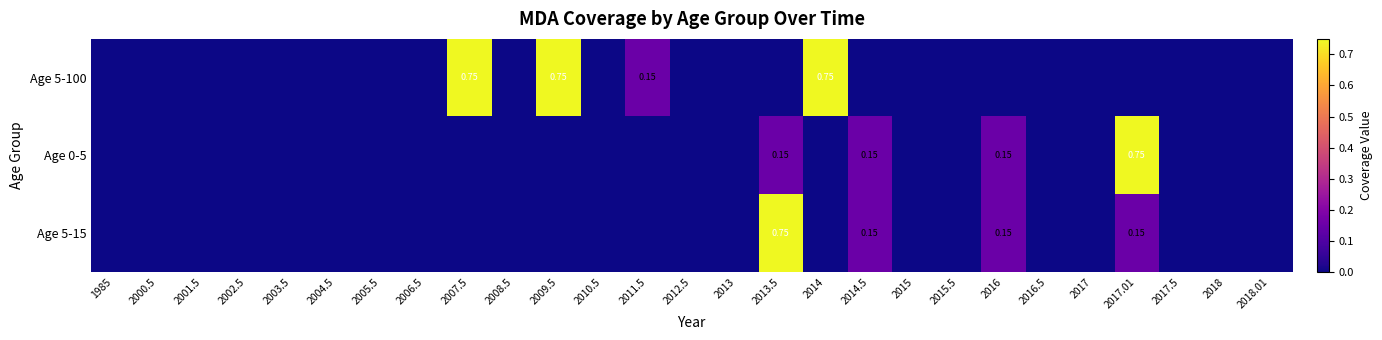

Which has a higher value, 2018 or 2017.5?

2018